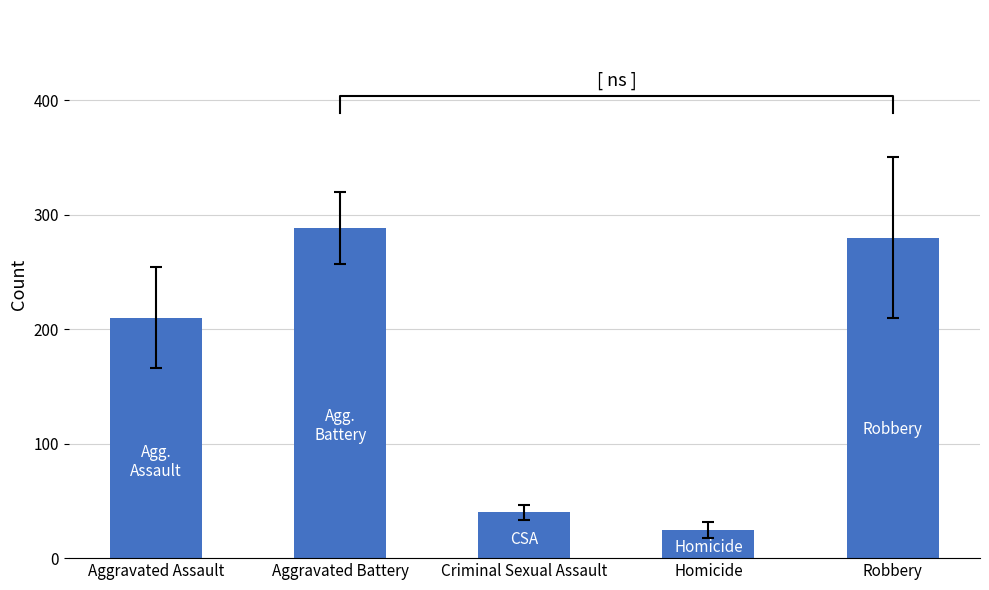

What position from the right is Aggravated Assault?

5